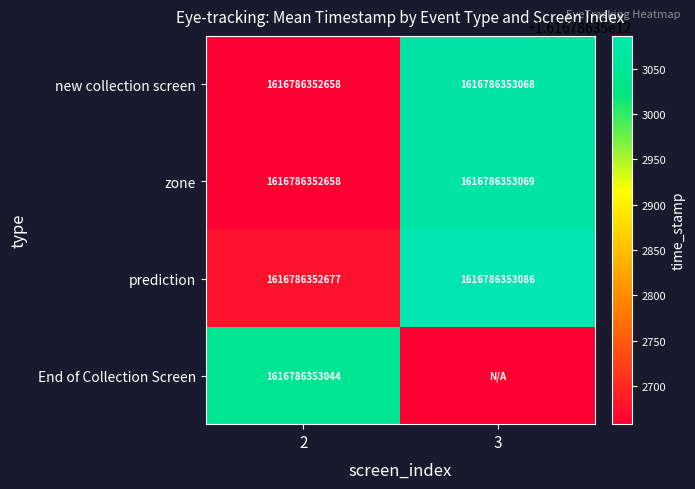

What is the spread (max minus min) of values at 2?

386